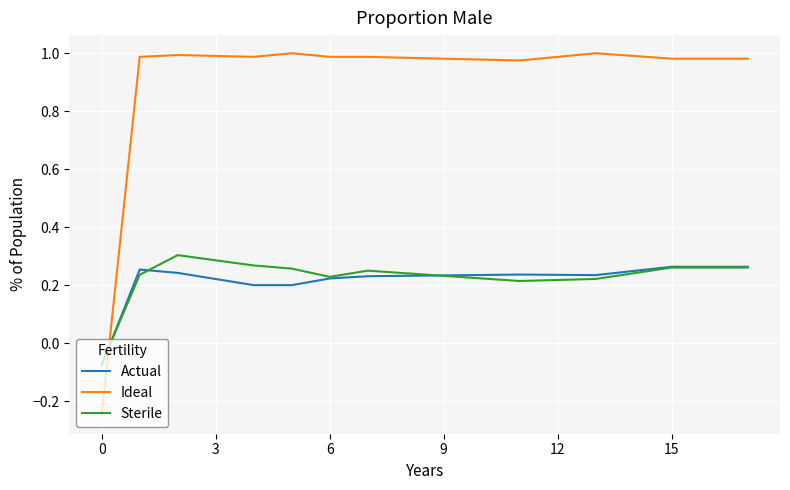

True or false: Actual and Sterile intersect in this chart.

True